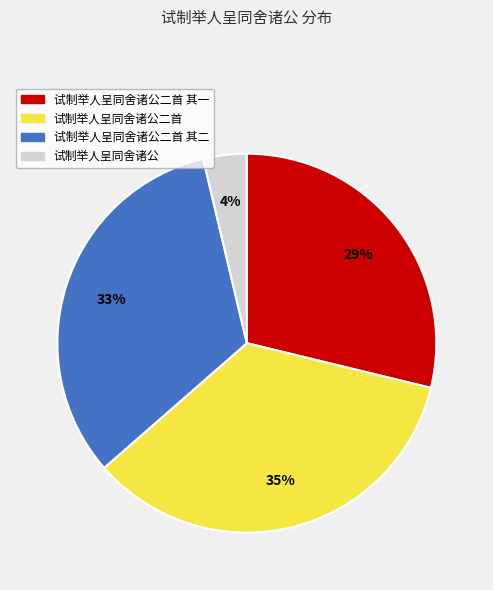

Count the number of slices in the pie.

4